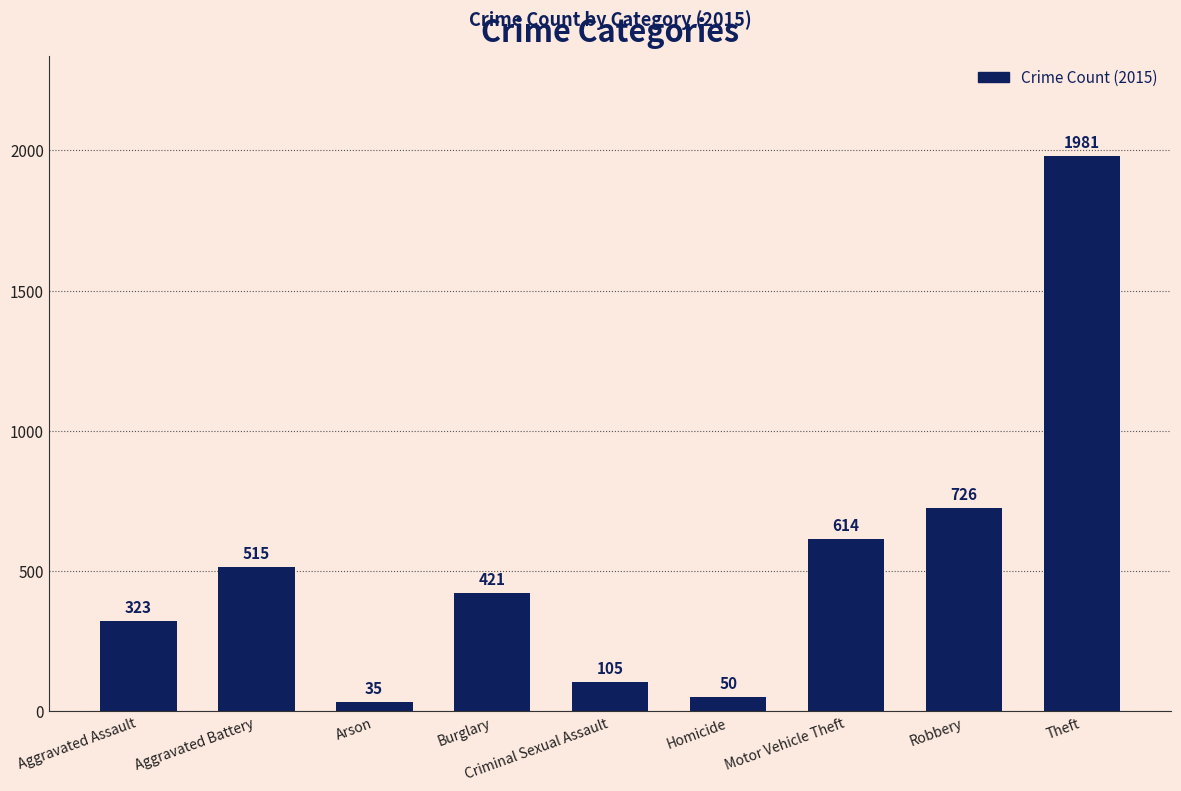

How many bars are there in total?

9